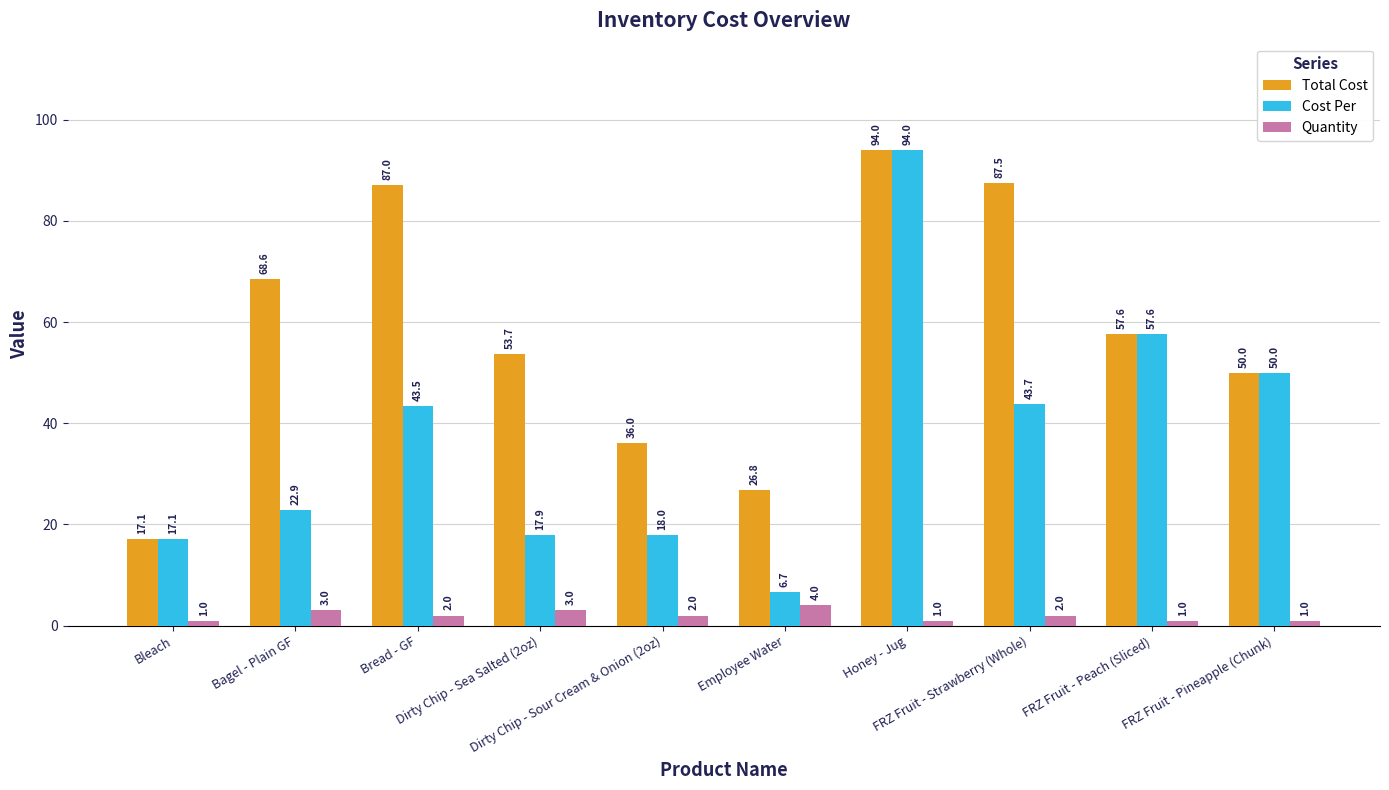

What is the value of the Cost Per bar at the 5th from the left?

18.0